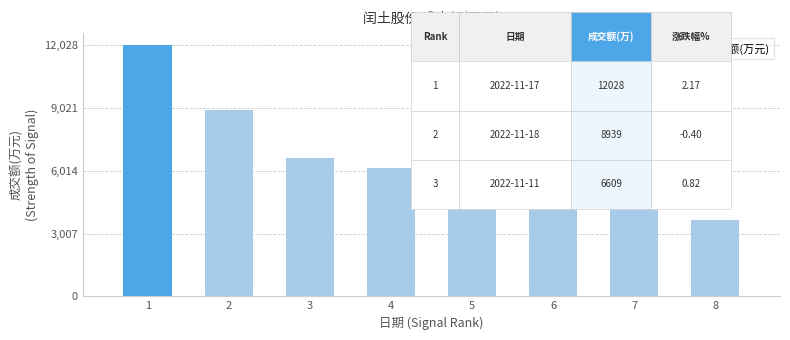

What is the smallest value displayed?

3642